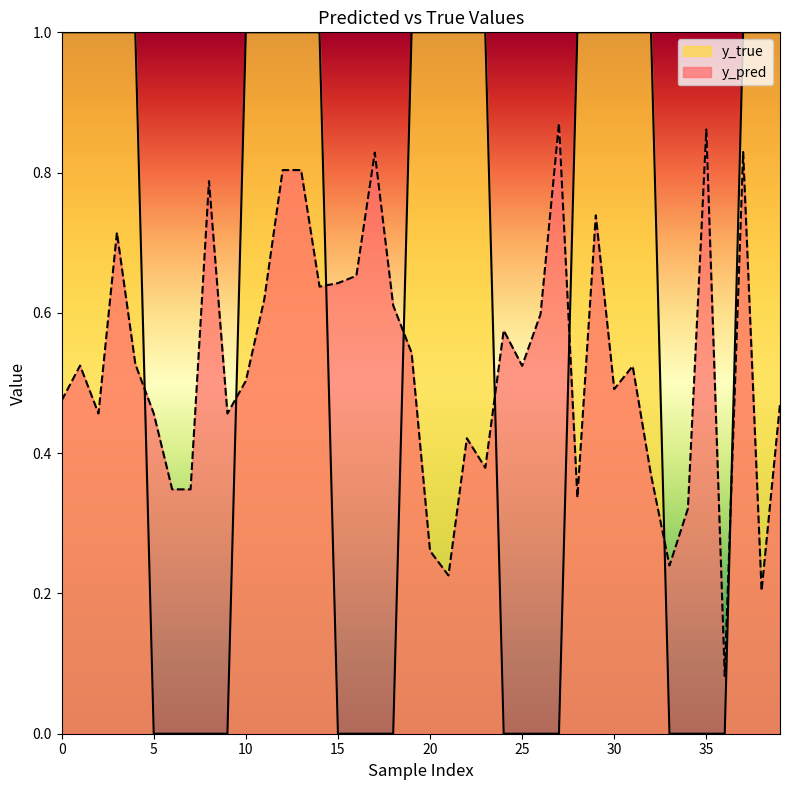

Is it true that y_pred equals 0.2 at 25?

False